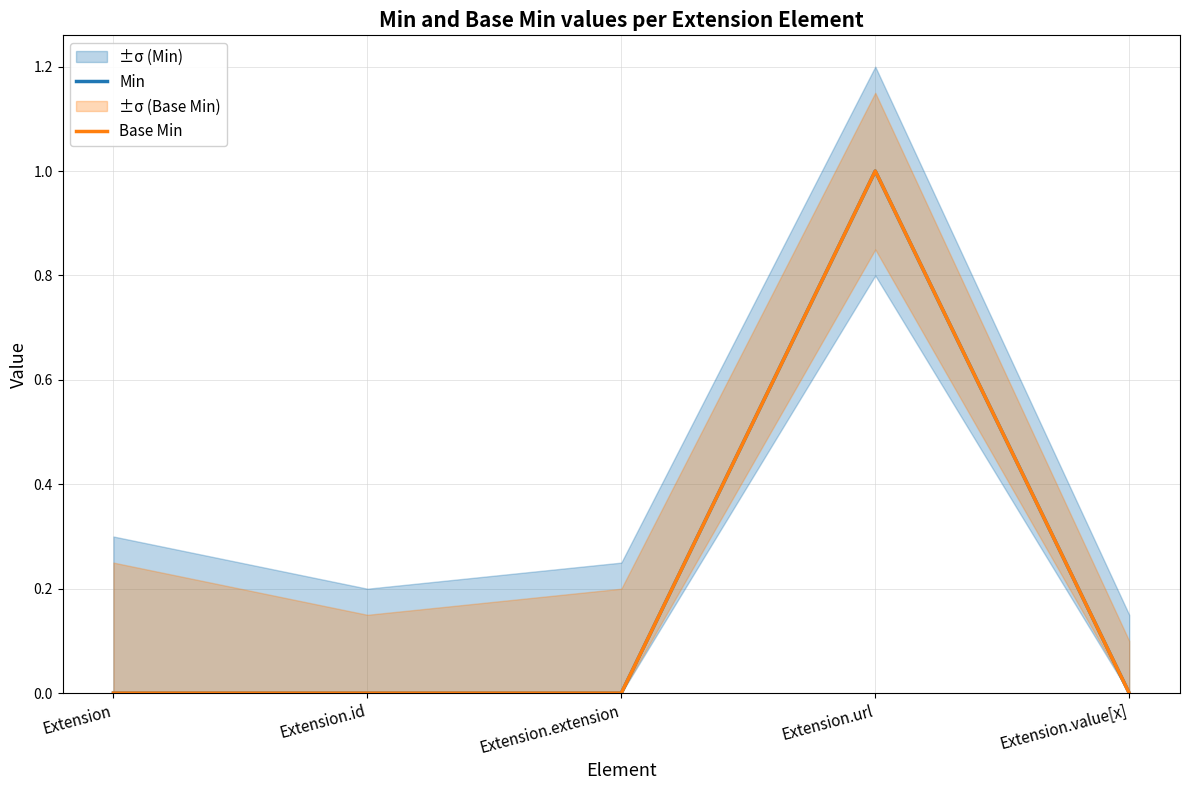

Reading left to right, list all the values displayed in this chart.

Min: Extension=0	Extension.id=0	Extension.extension=0	Extension.url=1	Extension.value[x]=0
Base Min: Extension=0	Extension.id=0	Extension.extension=0	Extension.url=1	Extension.value[x]=0